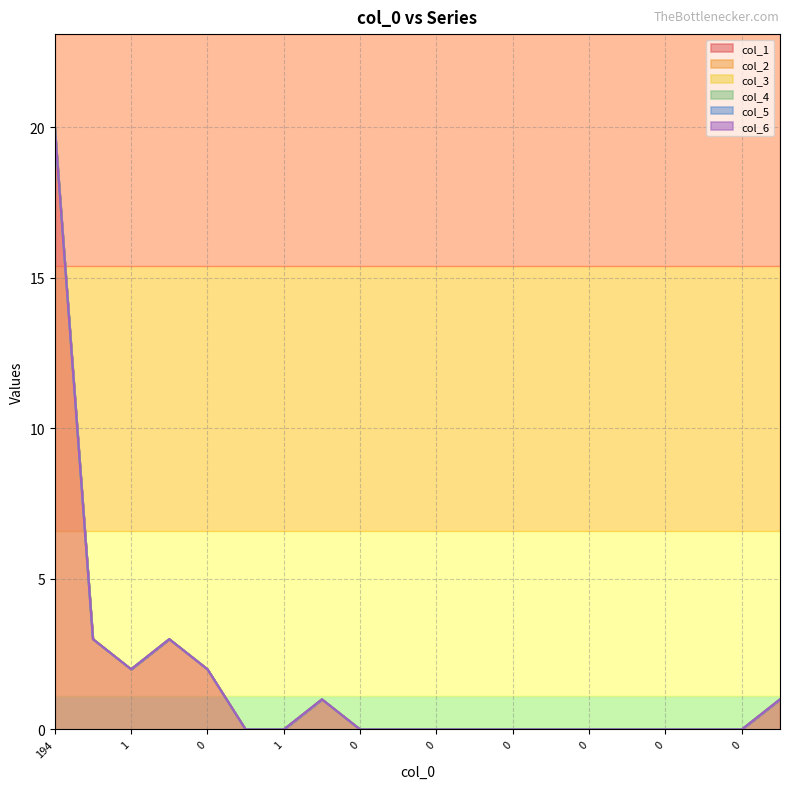

What is the sum of the col_1 values at 2 and 14?

2